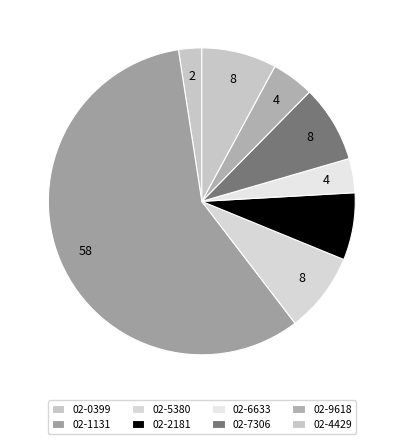

To the nearest percent, what is the difference between the 02-2181 and 02-9618 slice percentages?

3%